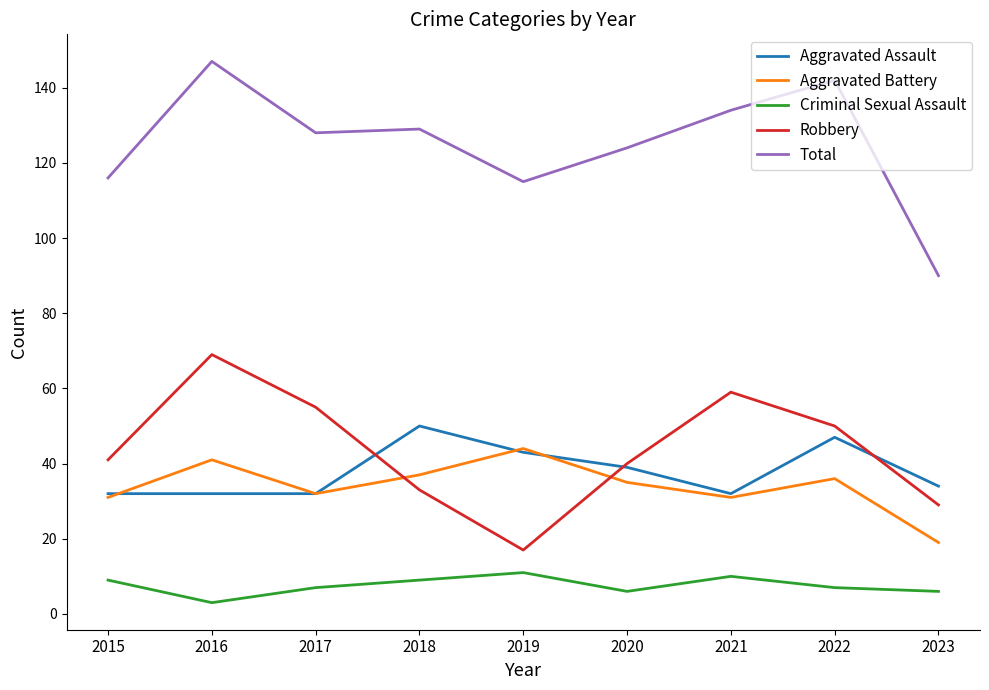

Reading left to right, transcribe all the data shown in this chart.

Aggravated Assault: 2015=32	2016=32	2017=32	2018=50	2019=43	2020=39	2021=32	2022=47	2023=34
Aggravated Battery: 2015=31	2016=41	2017=32	2018=37	2019=44	2020=35	2021=31	2022=36	2023=19
Criminal Sexual Assault: 2015=9	2016=3	2017=7	2018=9	2019=11	2020=6	2021=10	2022=7	2023=6
Robbery: 2015=41	2016=69	2017=55	2018=33	2019=17	2020=40	2021=59	2022=50	2023=29
Total: 2015=116	2016=147	2017=128	2018=129	2019=115	2020=124	2021=134	2022=142	2023=90